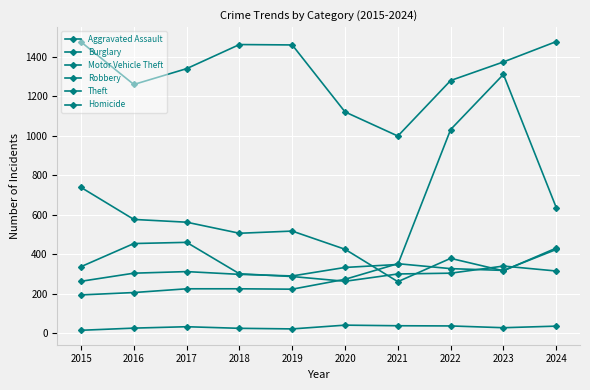

At which category does Burglary reach its first local valley?

2018